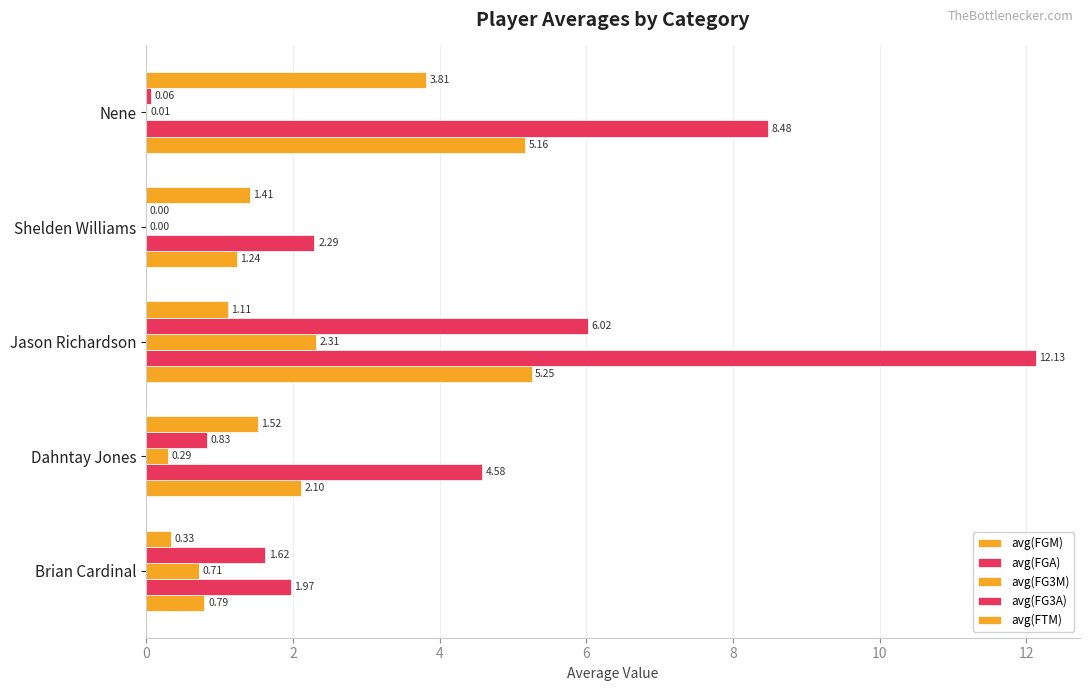

How many distinct data groups are displayed?

5